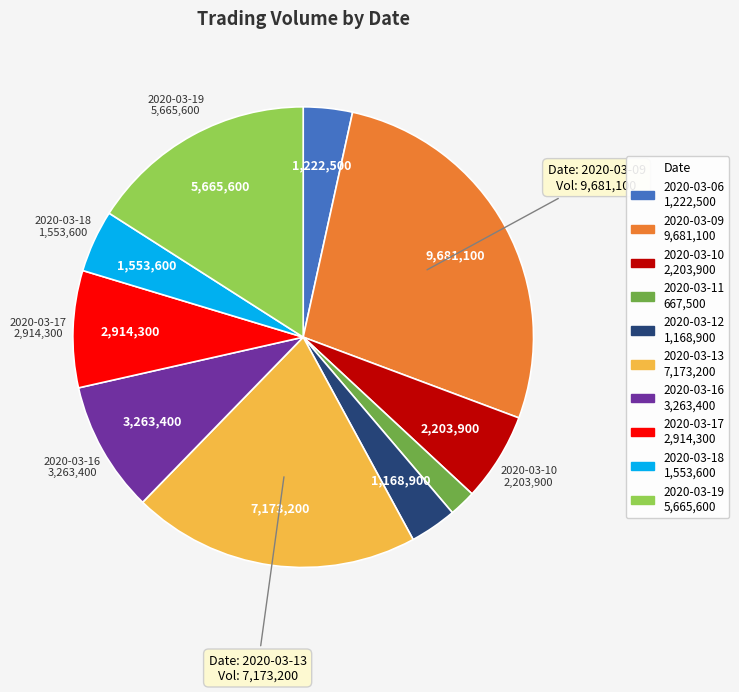

Which slice is the smallest?

2020-03-11